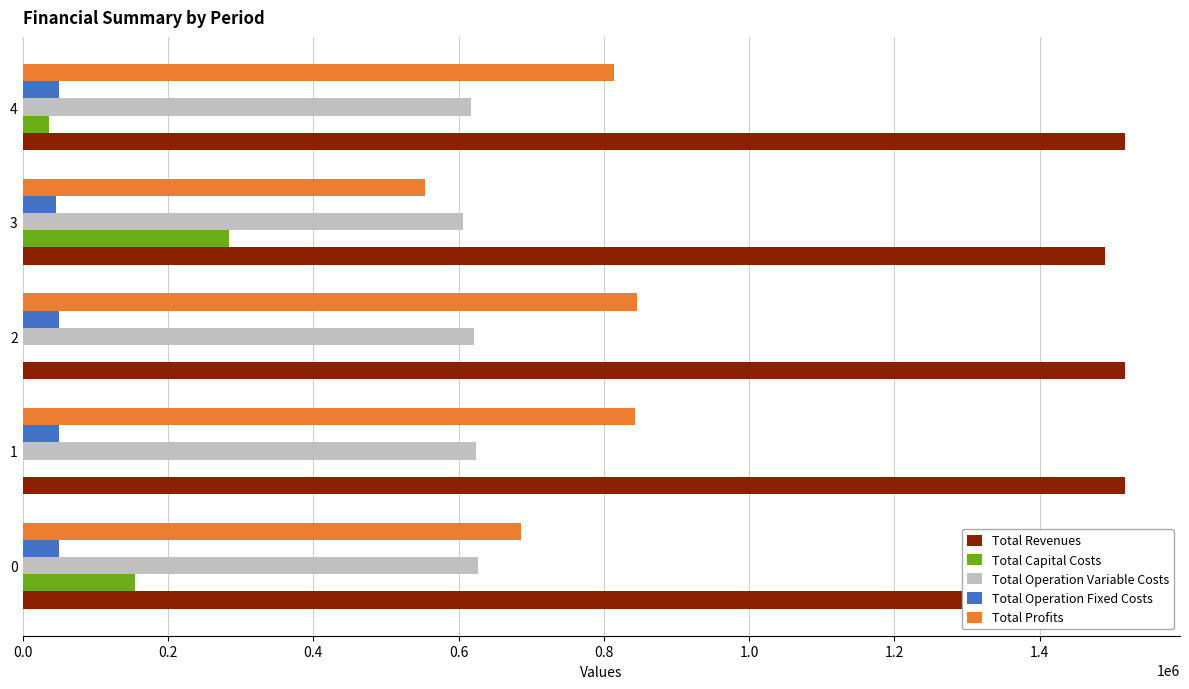

What is the difference between the highest and lowest values at 0.0?

1467379.1